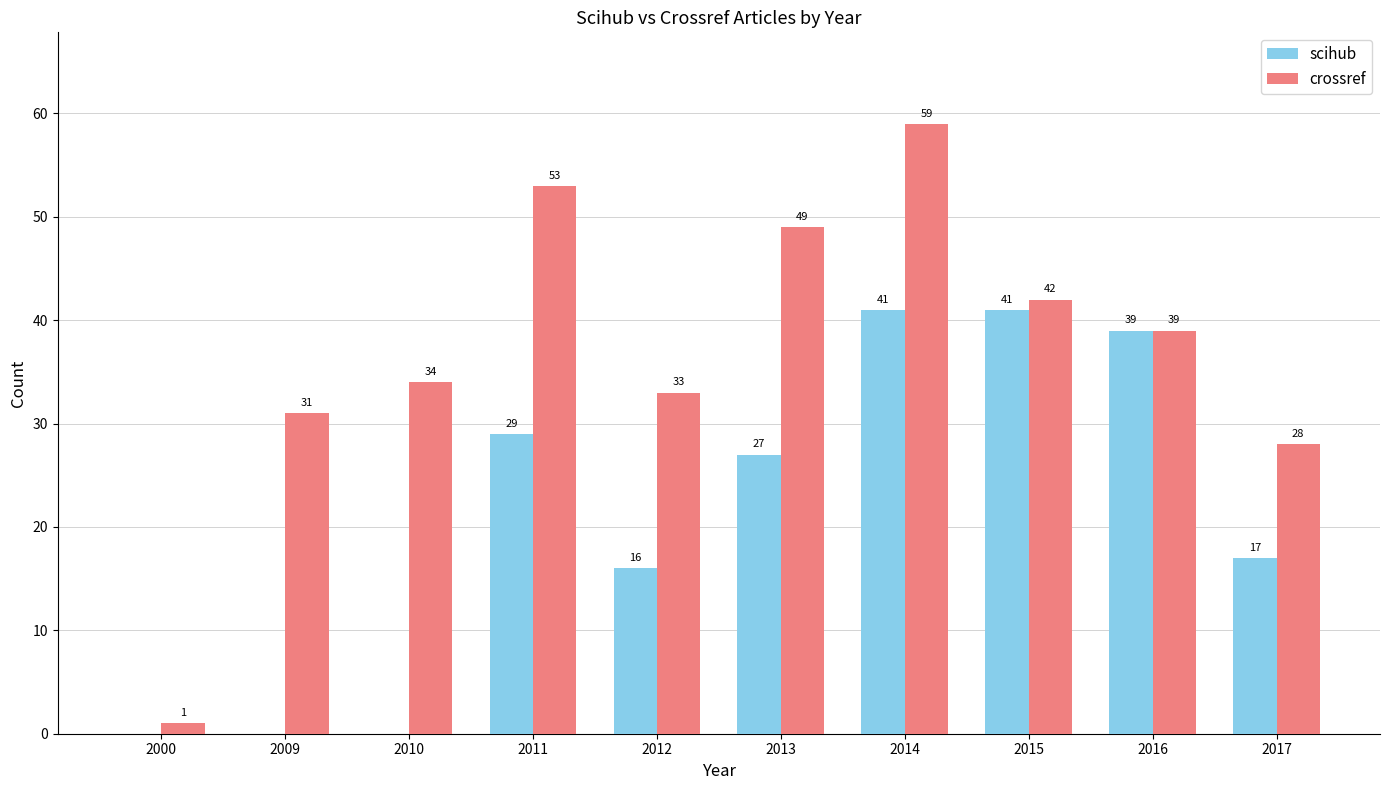

What are all the series names shown in the legend?

scihub, crossref